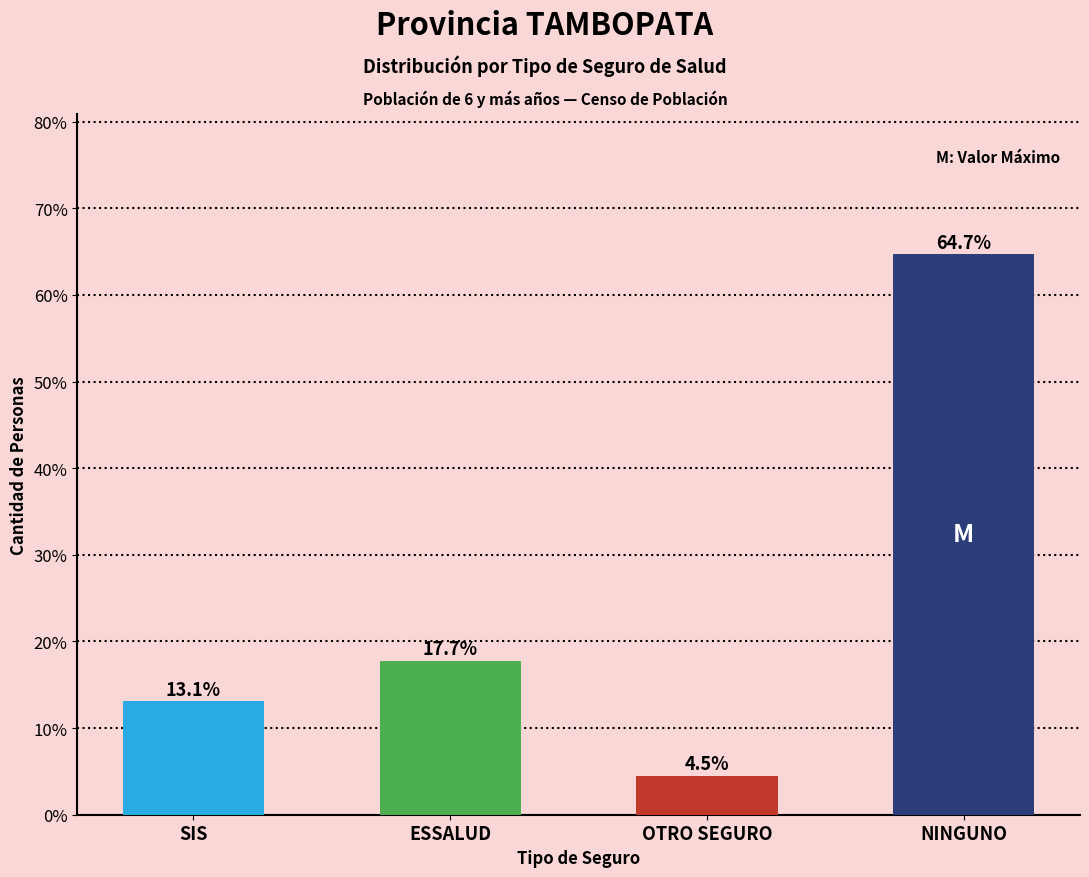

Reading left to right, what are all the values shown in this chart?

13.1	17.7	4.5	64.7